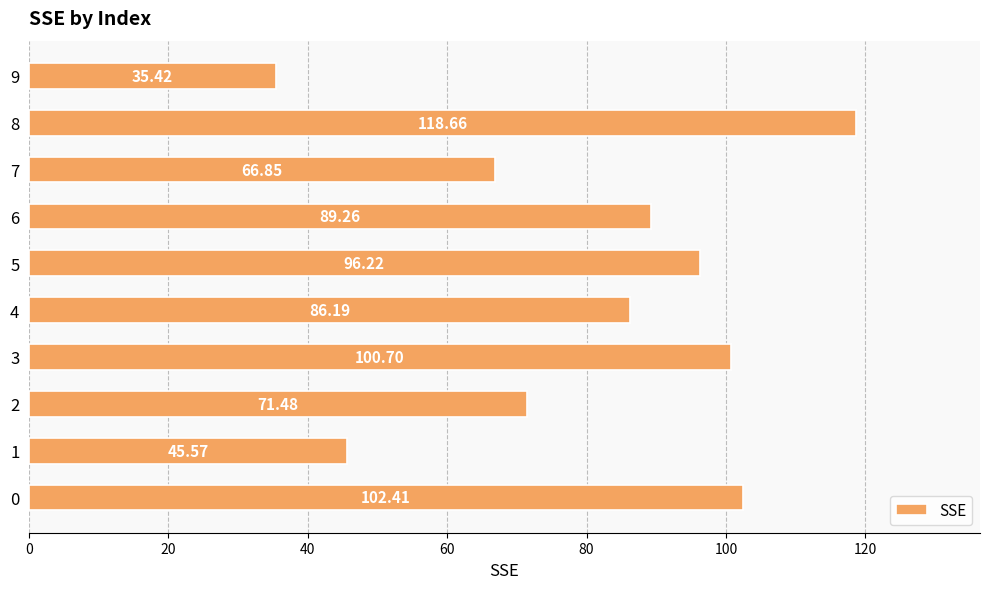

Is it true that the value at 0 is 137.8?

False